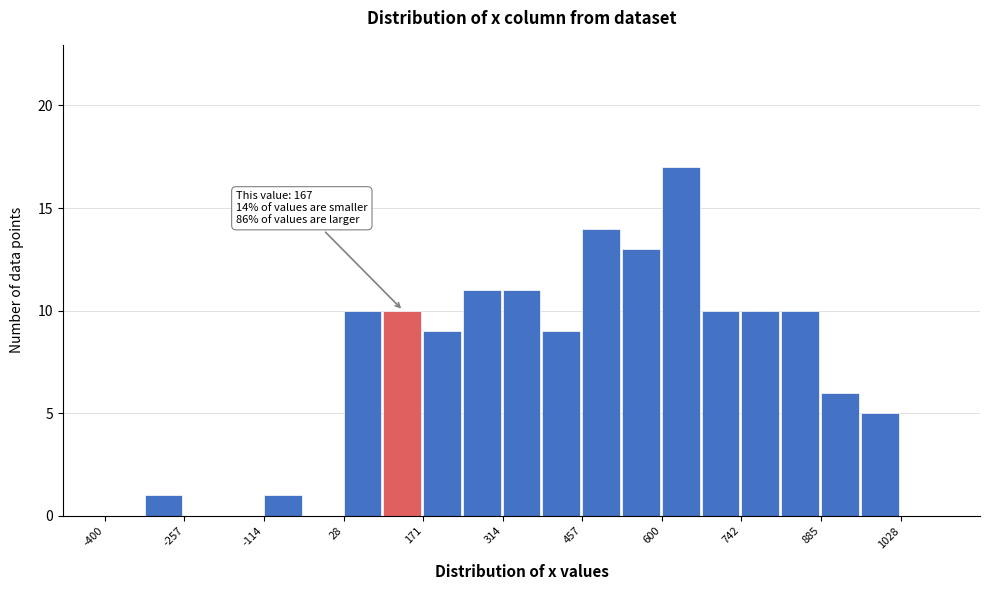

Around what value on the x-axis is the tallest bar? Give the approximate position of its centre, as read against the axis.

640